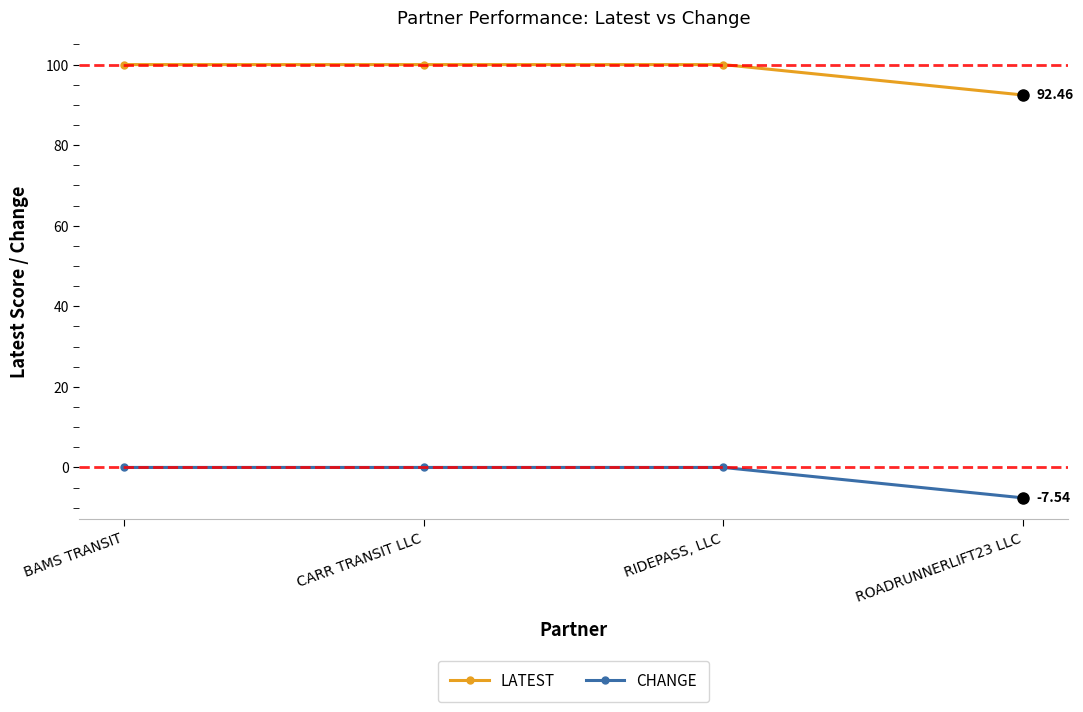

What is the average value of the CHANGE series?

-1.9